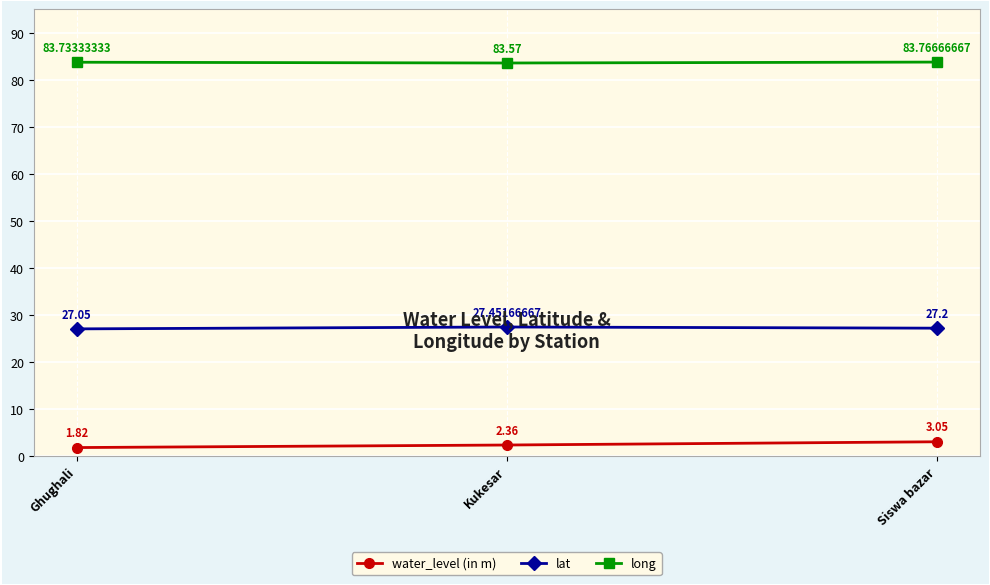

Rank the series by their maximum value, from lowest to highest.

water_level (in m), lat, long